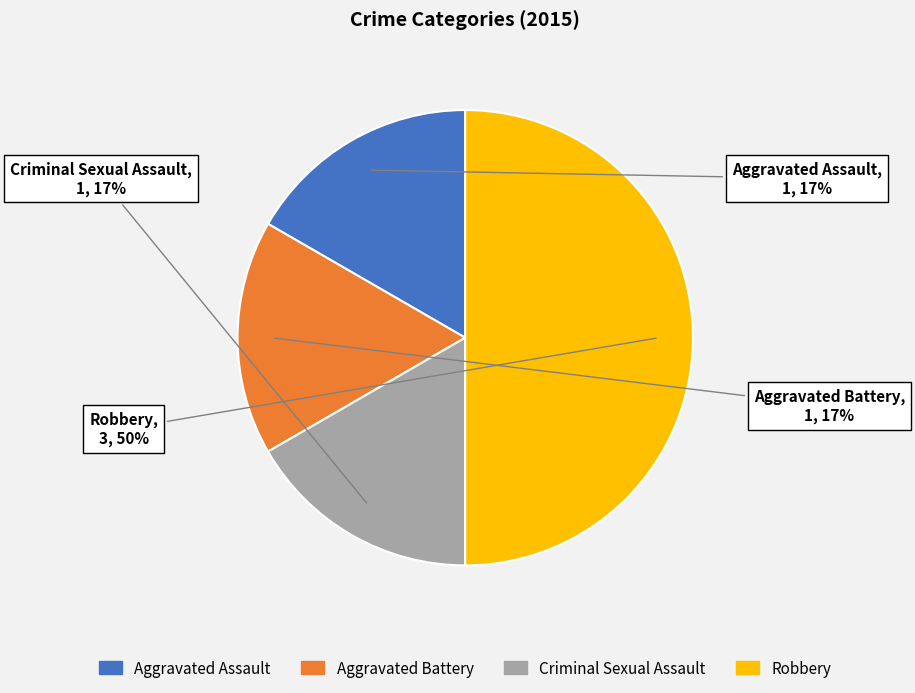

Which category has the biggest portion of the pie?

Robbery